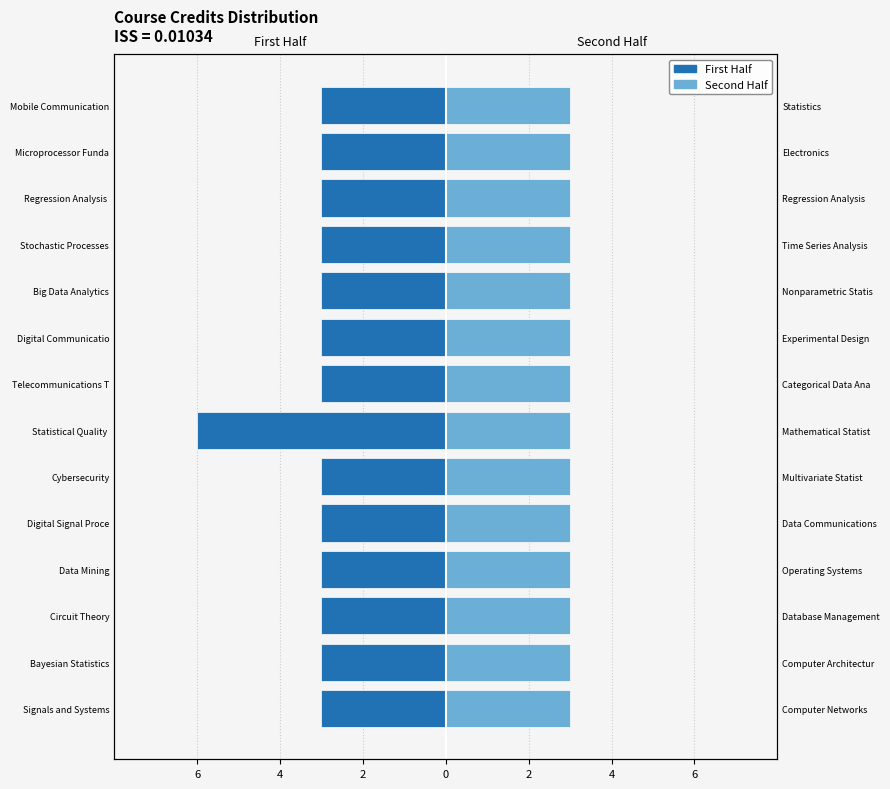

Which series has the largest range (max minus min)?

First Half